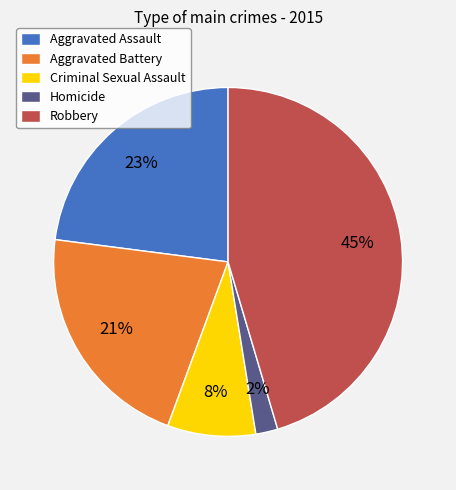

Which category has the biggest portion of the pie?

Robbery